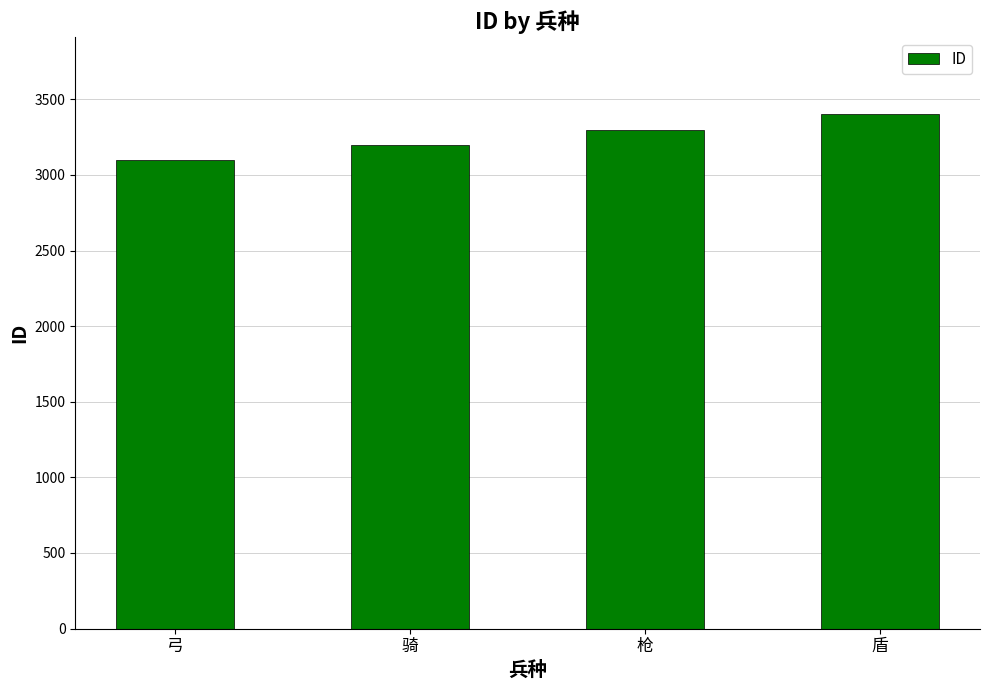

What is the sum of the values at 弓 and 盾?

6500